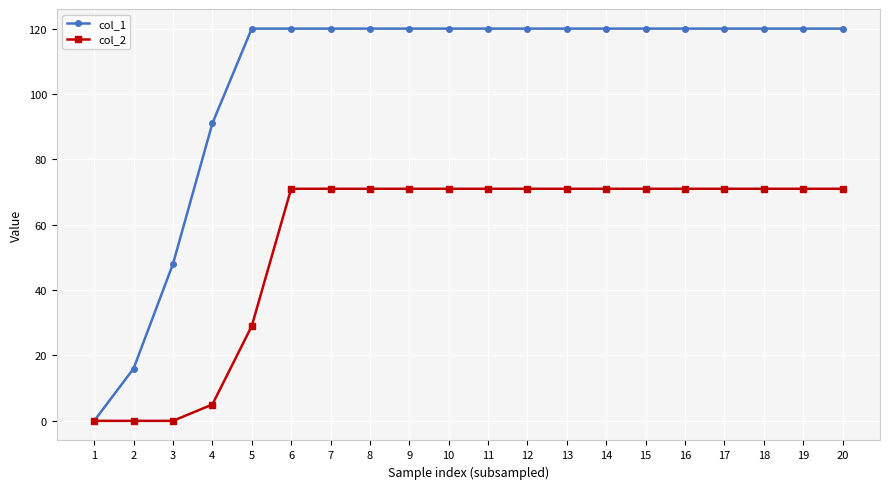

Which series has the largest total across all categories?

col_1